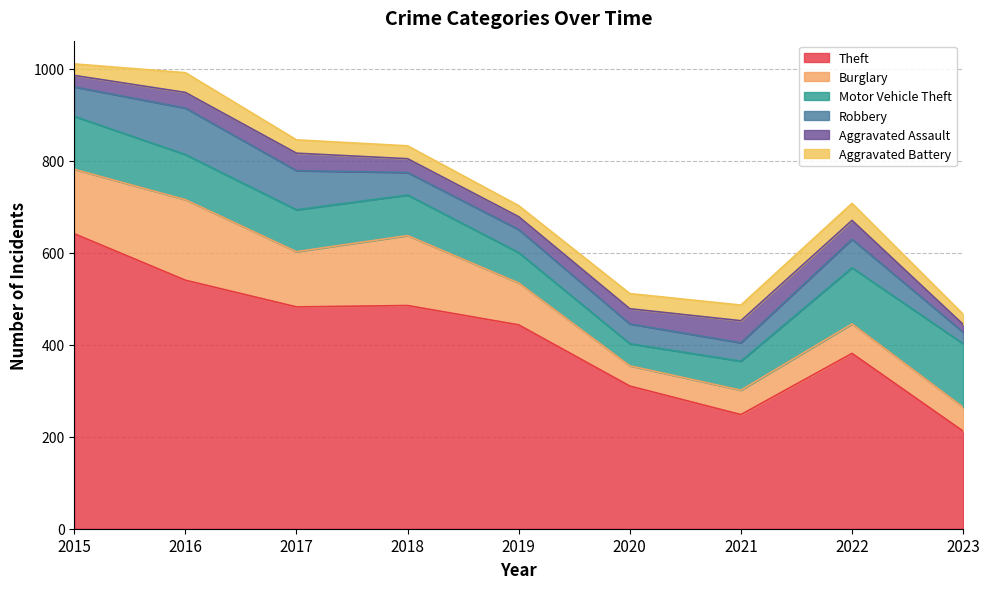

Where does the Aggravated Assault series first go above 33?

2016